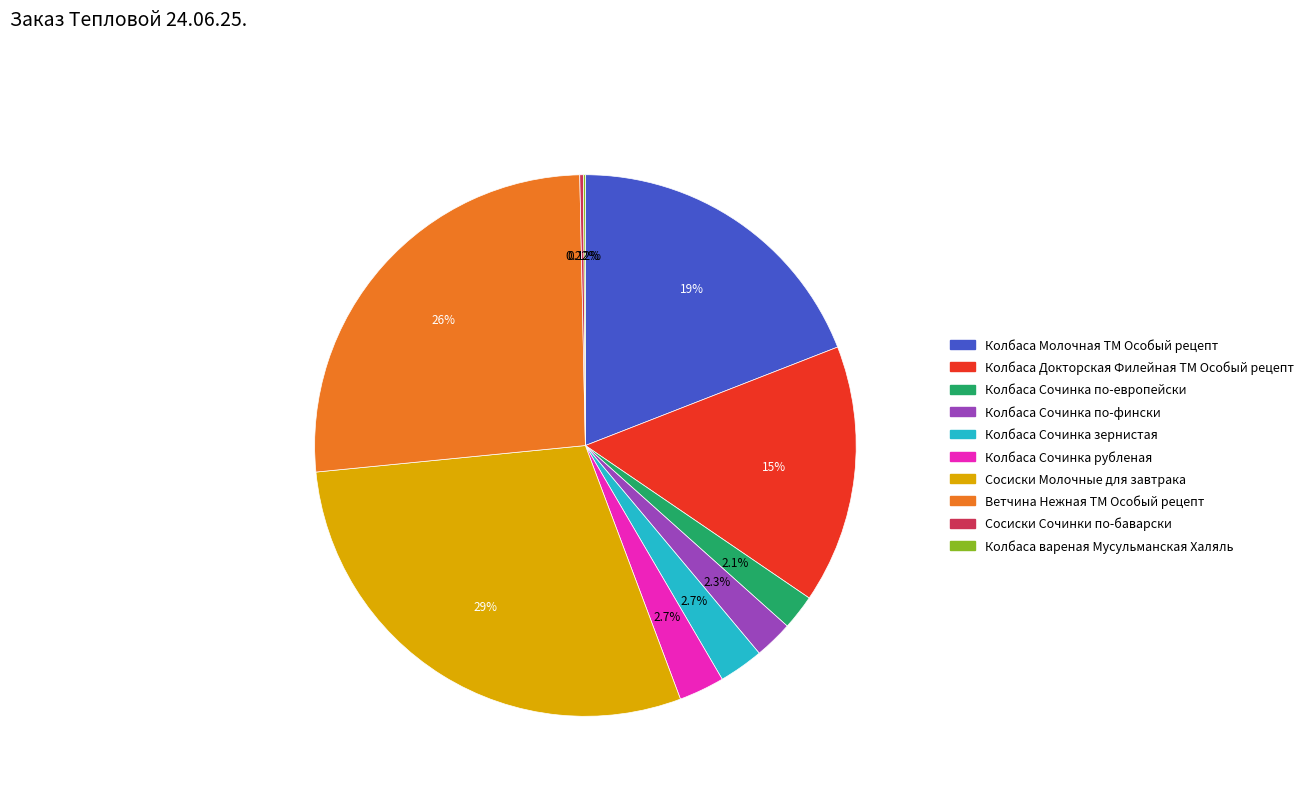

Combined, do Колбаса Докторская Филейная ТМ Особый рецепт and Колбаса Сочинка рубленая account for over 50%?

No